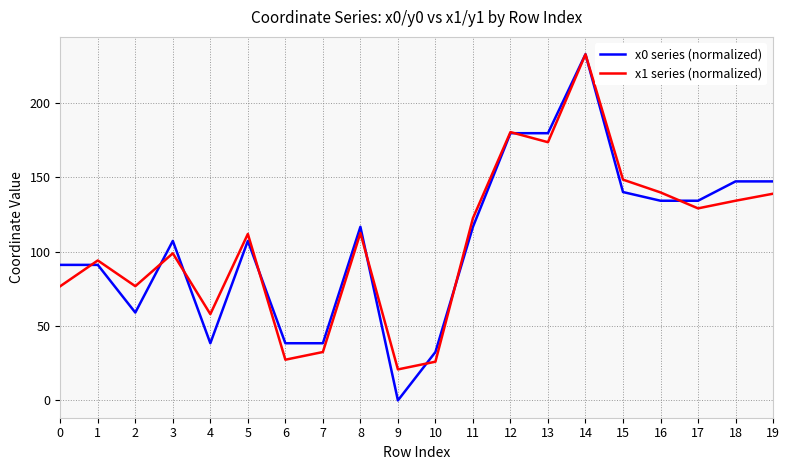

True or false: x0 series (normalized) and x1 series (normalized) cross at least once.

True